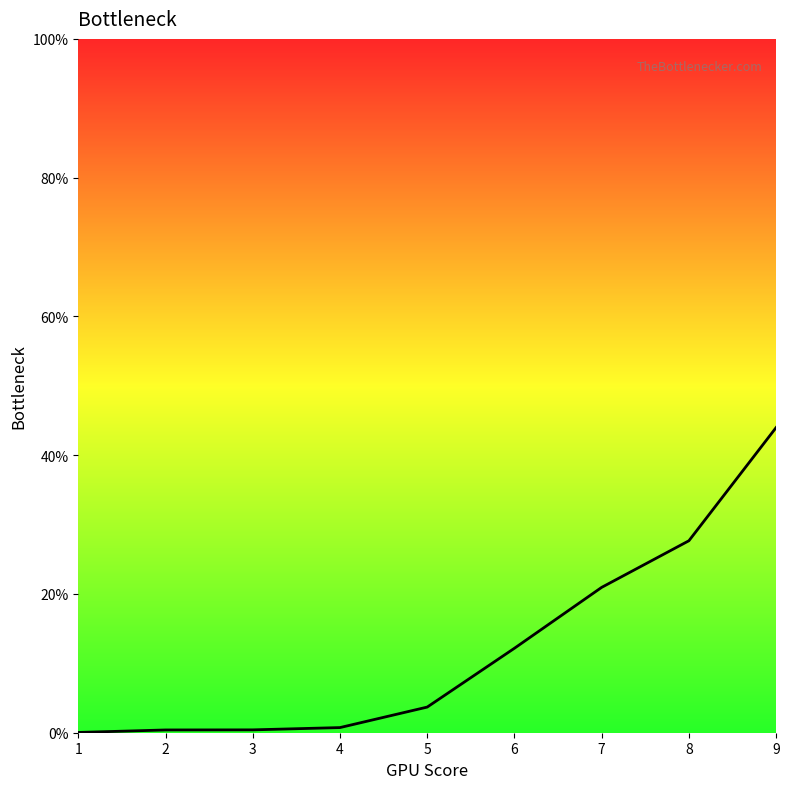

What is the change in value from 2 to 9?

+0.4